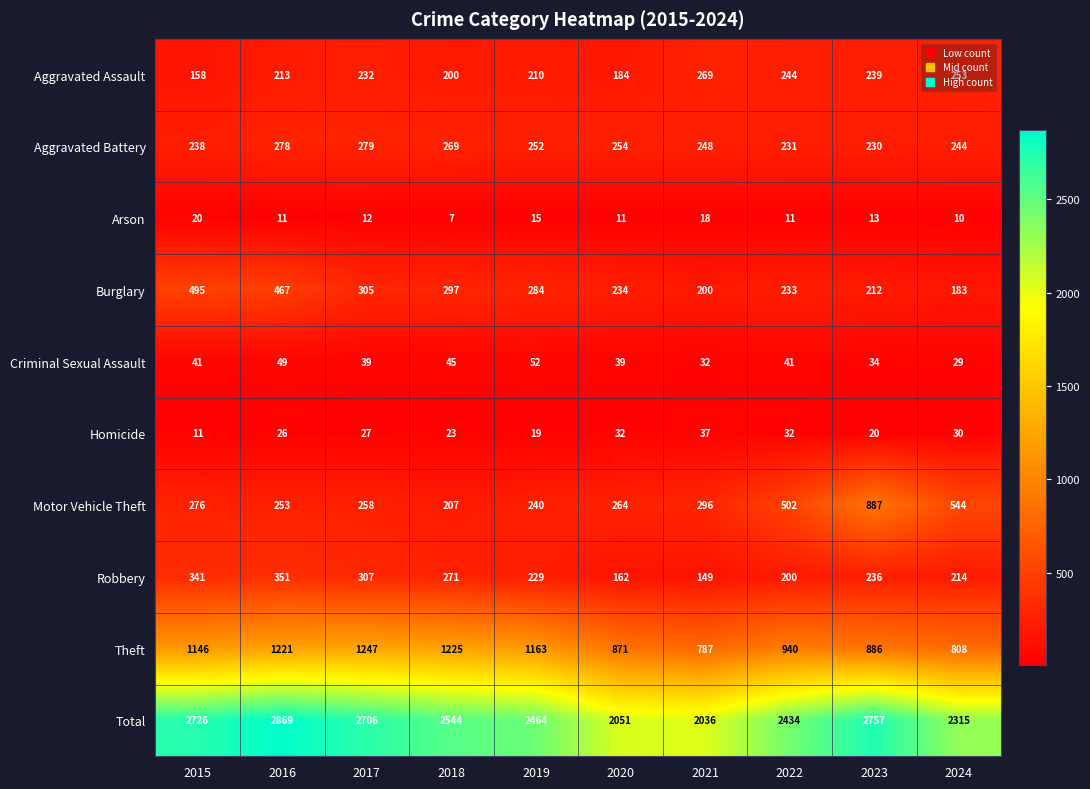

The value of Aggravated Assault at 2021 is 269. True or false?

True